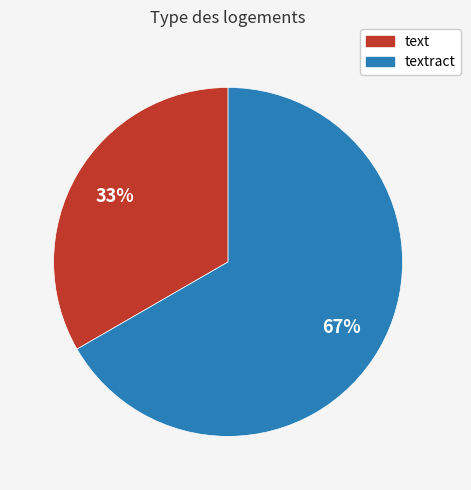

Is there a majority slice in this chart?

Yes